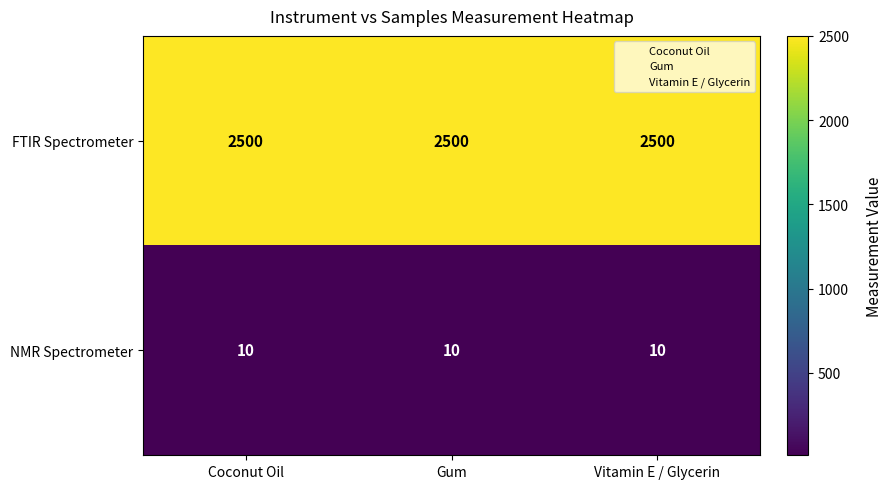

What is the sum of all NMR Spectrometer values?

30